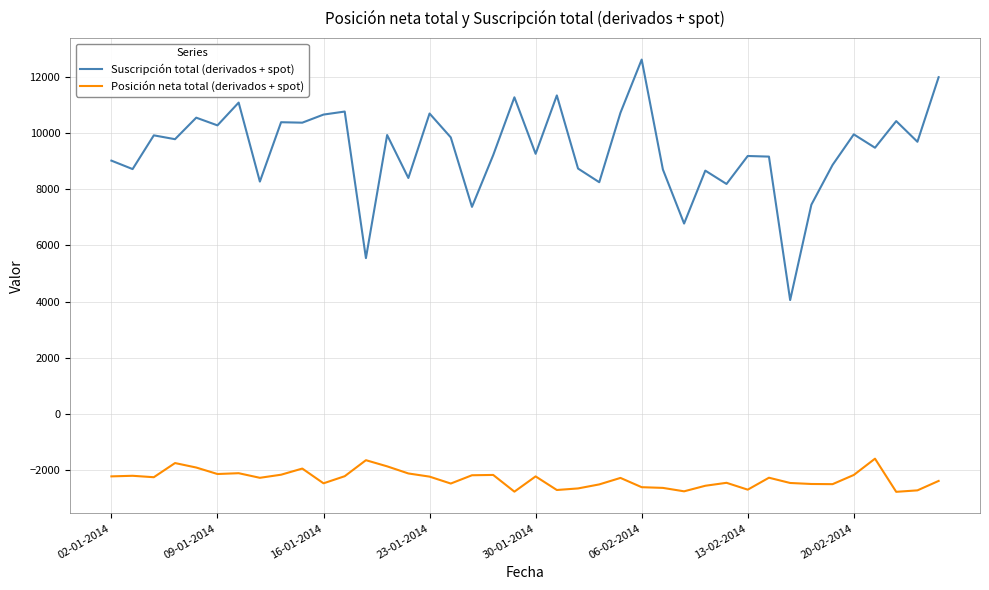

List the series in order of their peak value, lowest first.

Posición neta total (derivados + spot), Suscripción total (derivados + spot)